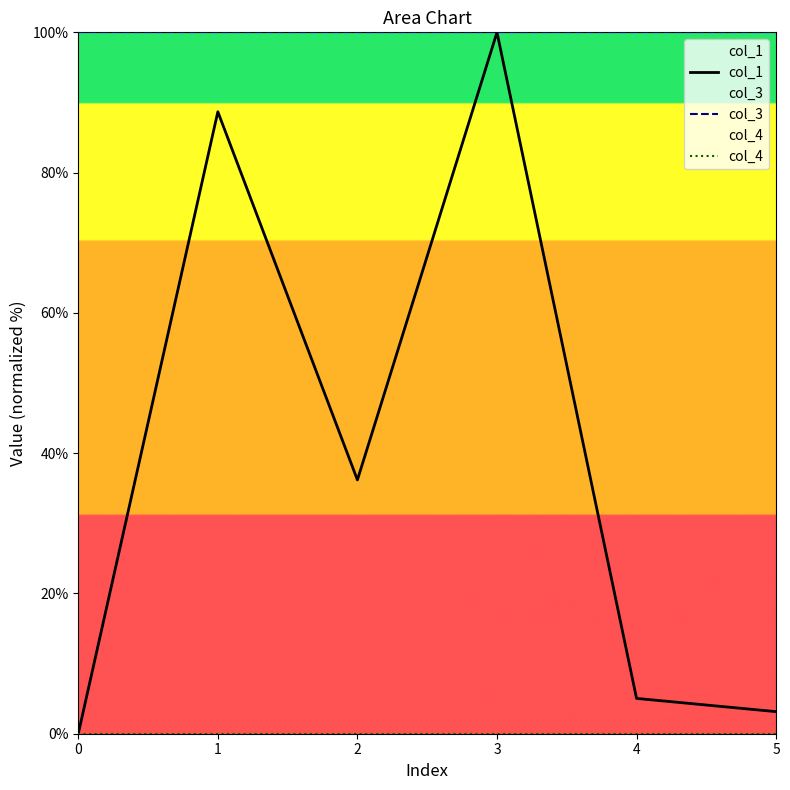

Between 0 and 4, which series saw the biggest shift?

col_1